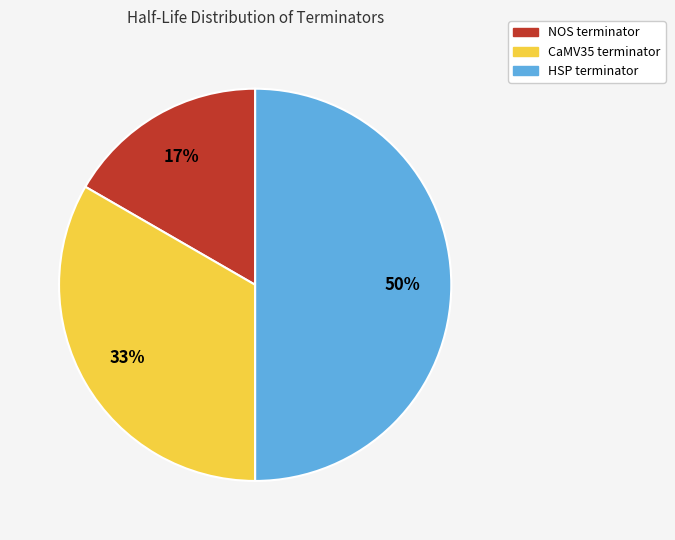

True or false: HSP terminator accounts for 50% of the total.

True